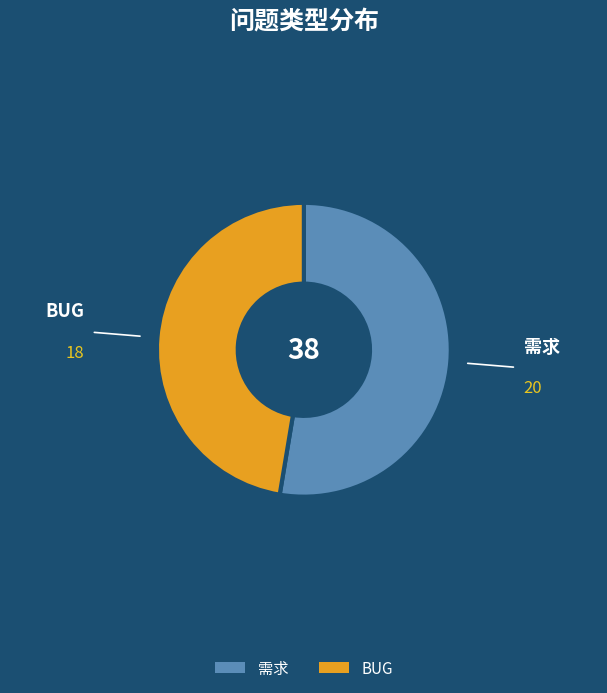

Does any single category account for the majority?

Yes